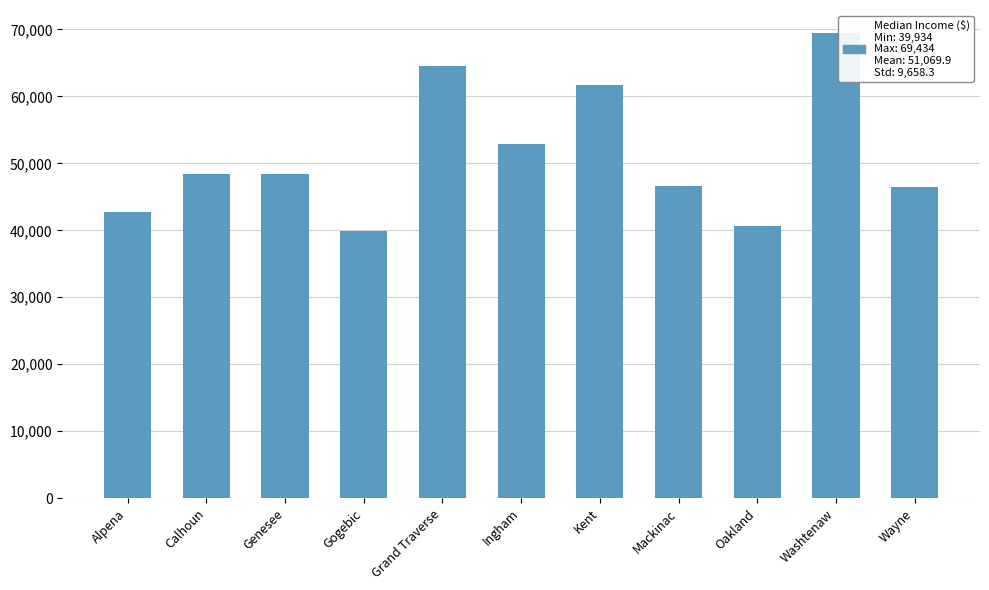

What position from the left is Gogebic?

4